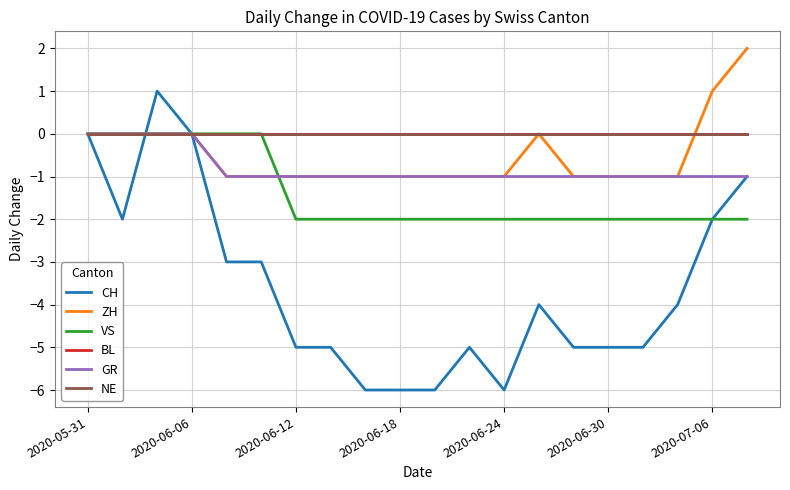

At which category does the chart reach its minimum across all series?

8